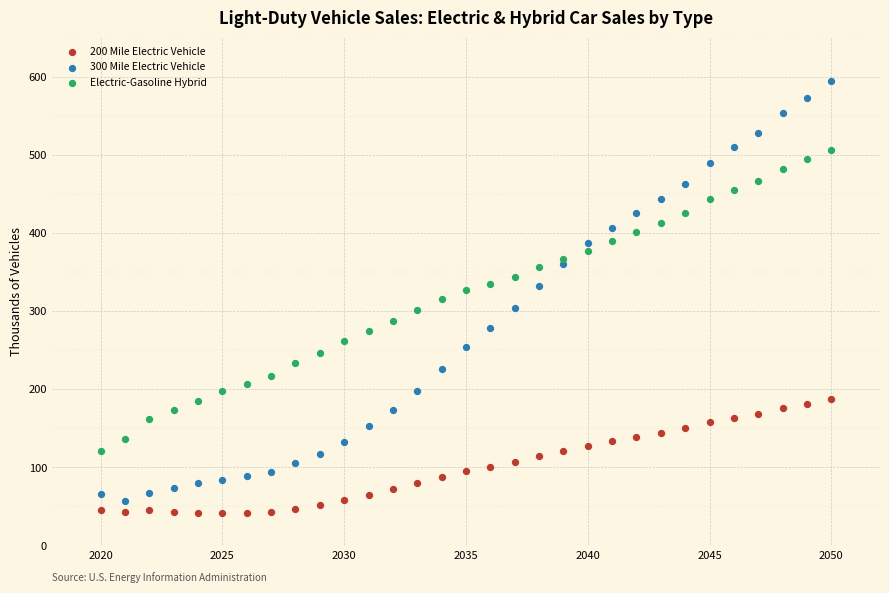

Which series reaches the maximum Y coordinate?

300 Mile Electric Vehicle